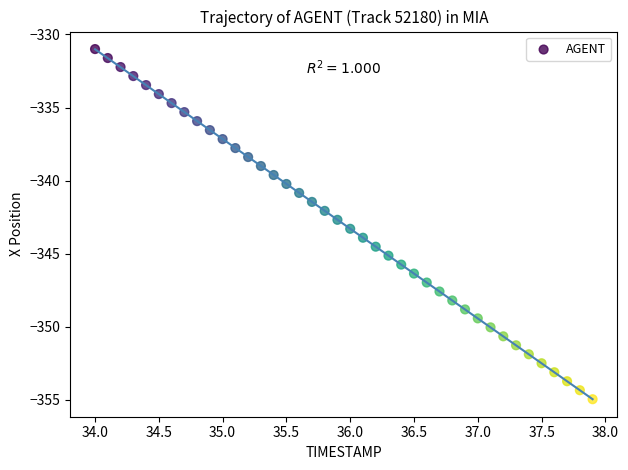

What is the range of X values (max minus min)?

3.9